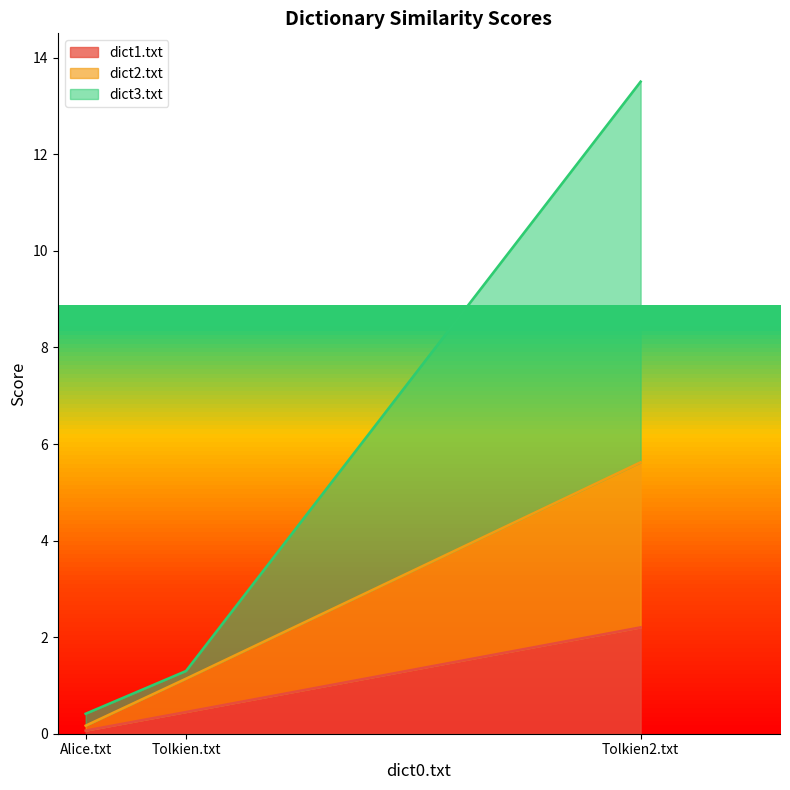

What is the sum of the dict1.txt values at Tolkien.txt and Alice.txt?

0.5